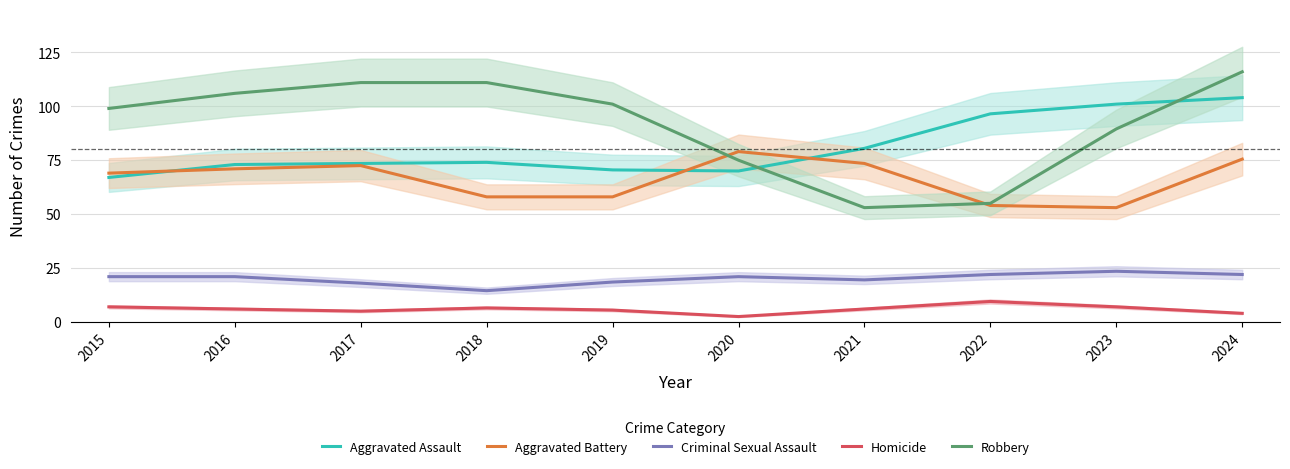

What is the difference between the Homicide values at 2024 and 2015?

3.0